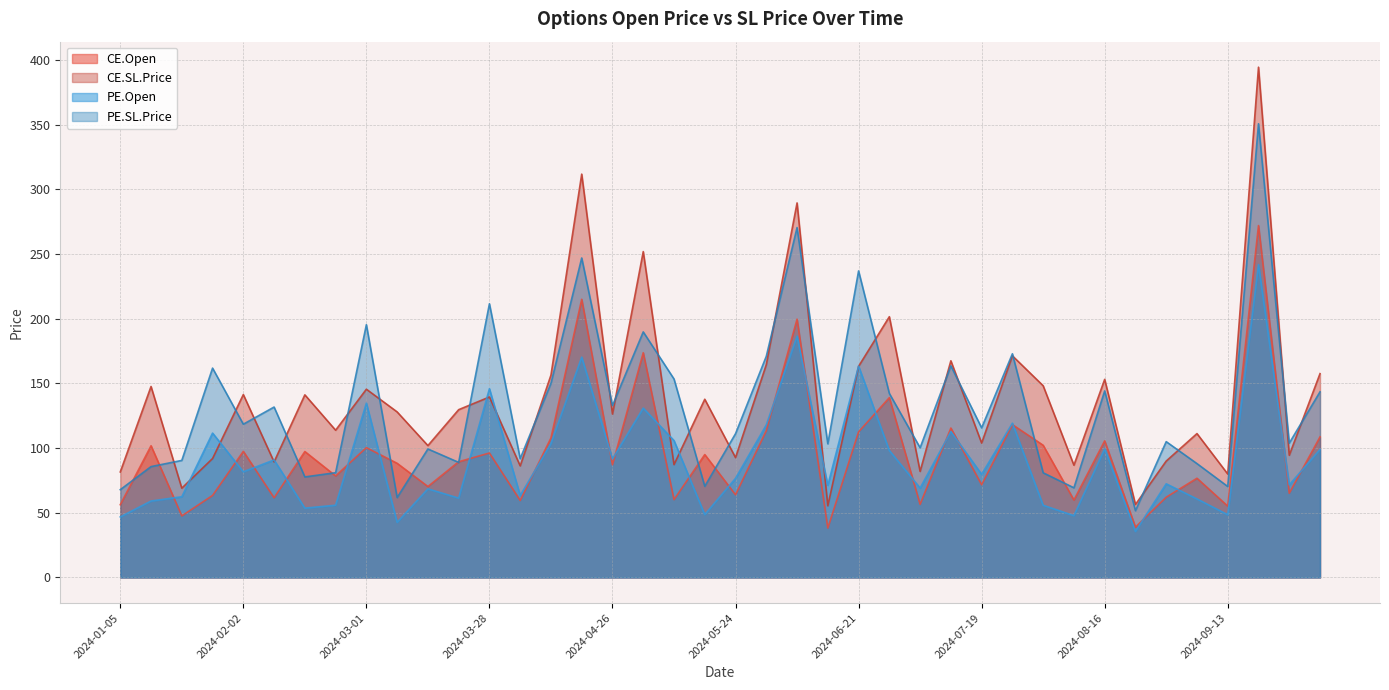

At how many categories does at least one series exceed 351?

1